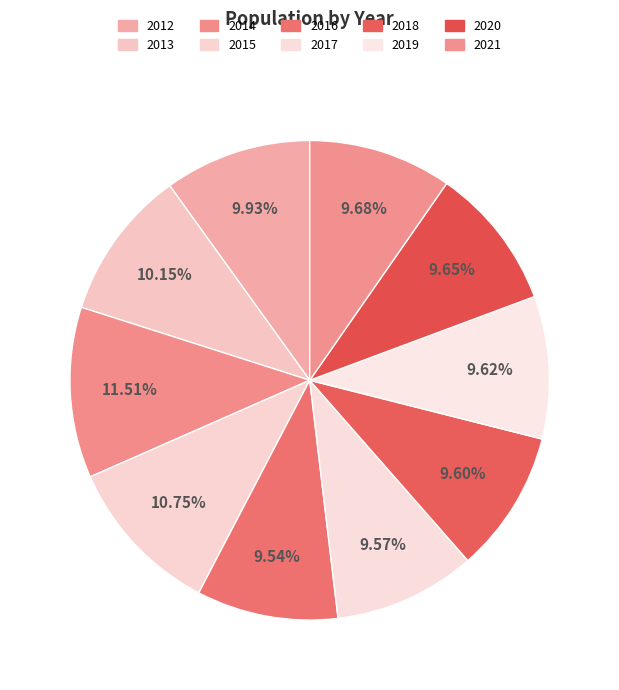

Is the sum of 2018 and 2021 greater than half?

No